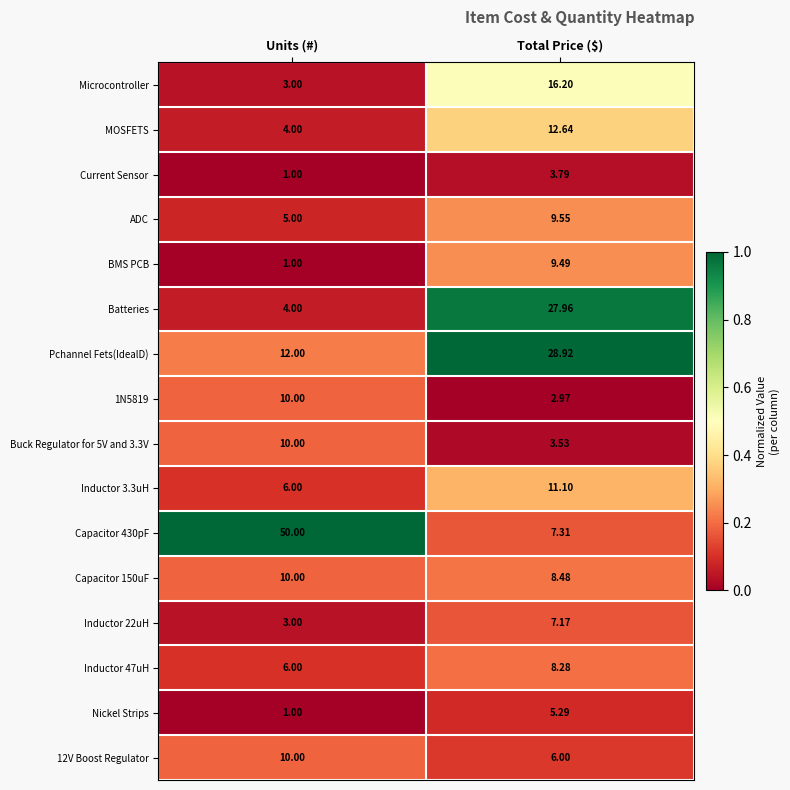

At which category is the sum across all series the highest?

Total Price ($)